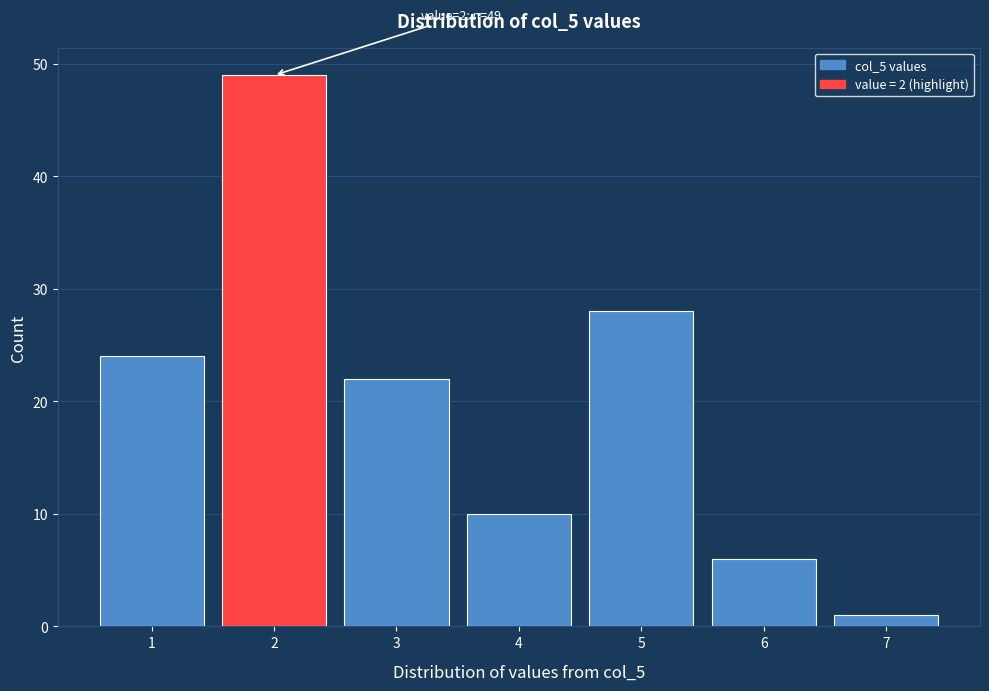

Which range on the x-axis has the tallest bar?

1.5 to 2.5